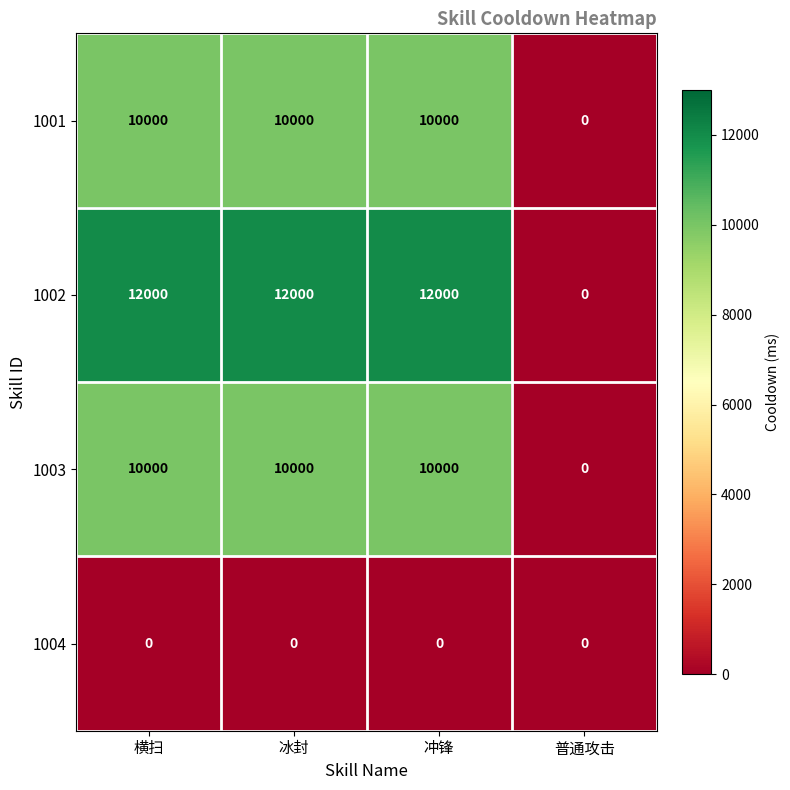

Between 冲锋 and 普通攻击, which series saw the biggest shift?

1002